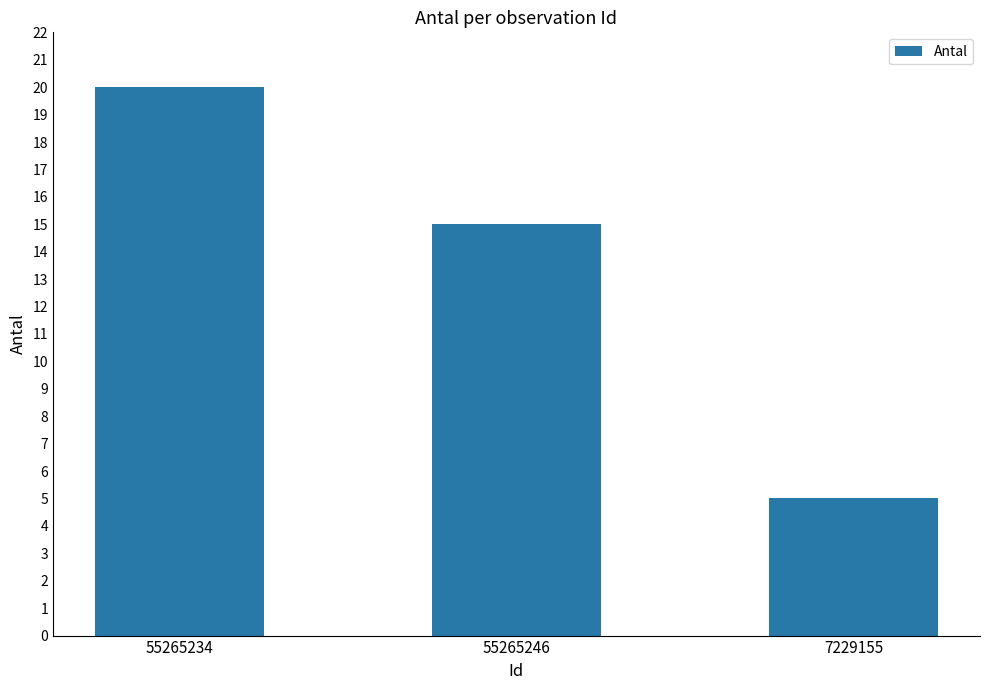

The chart shows a value of 15 at 55265246. True or false?

True